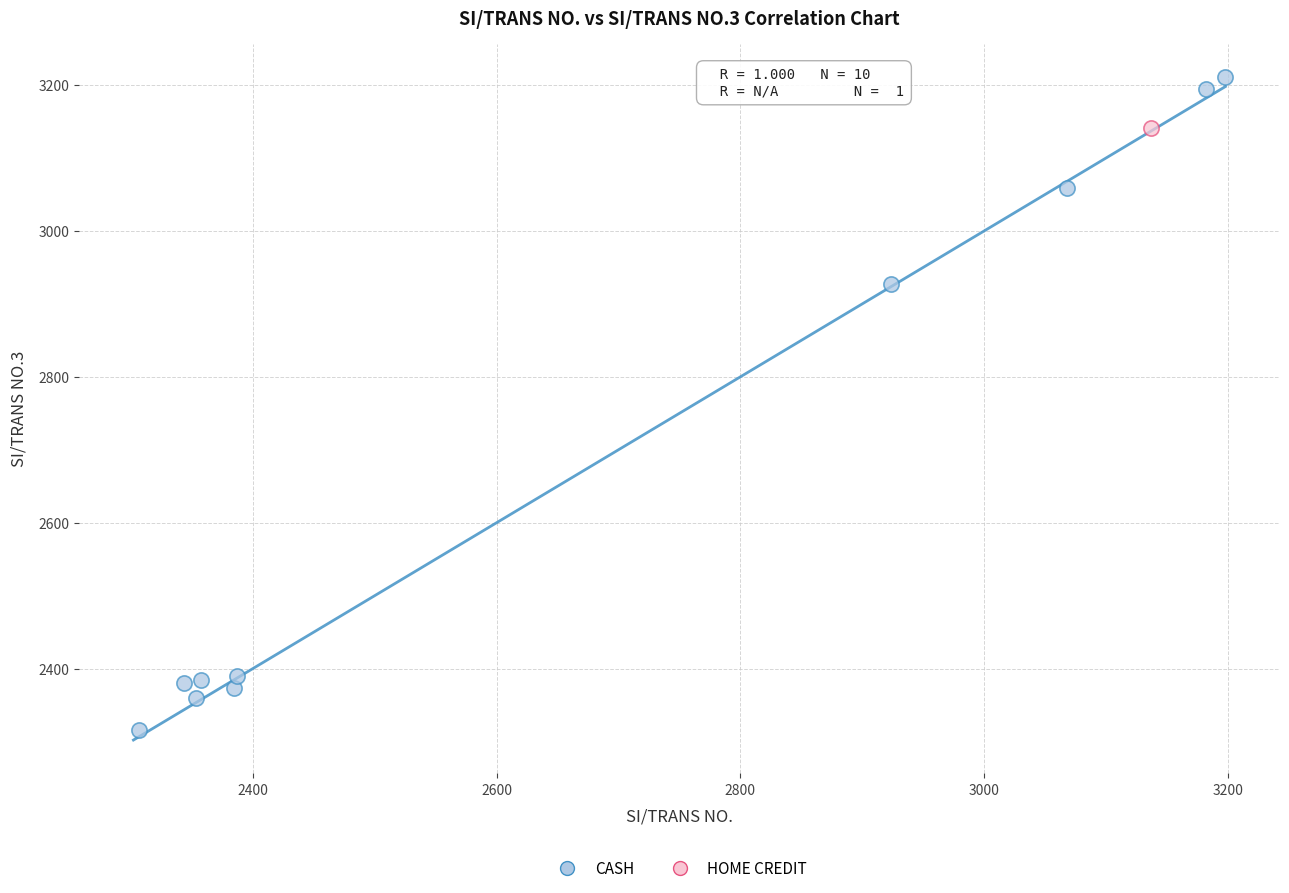

What are all the series names shown in the legend?

CASH, HOME CREDIT